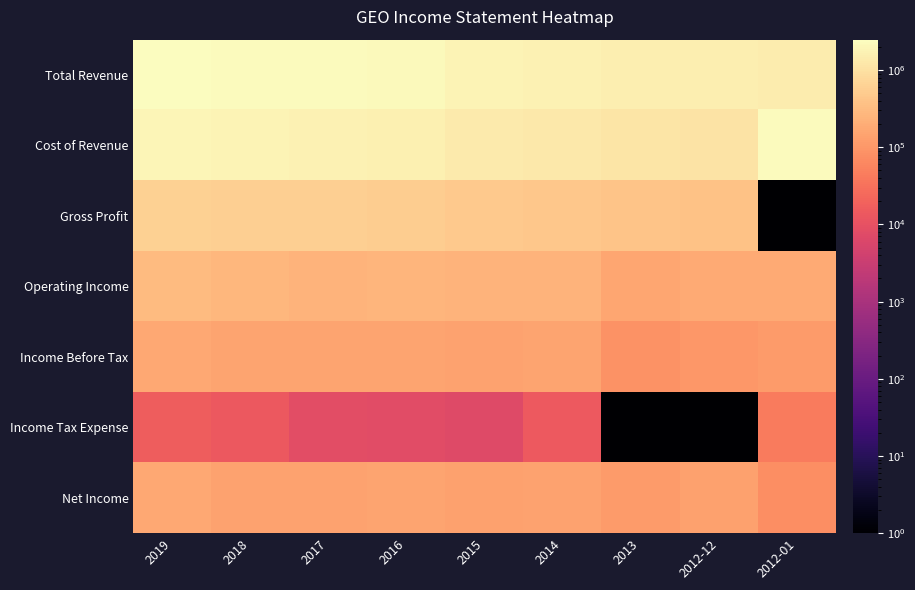

At which category is the sum across all series the highest?

2019